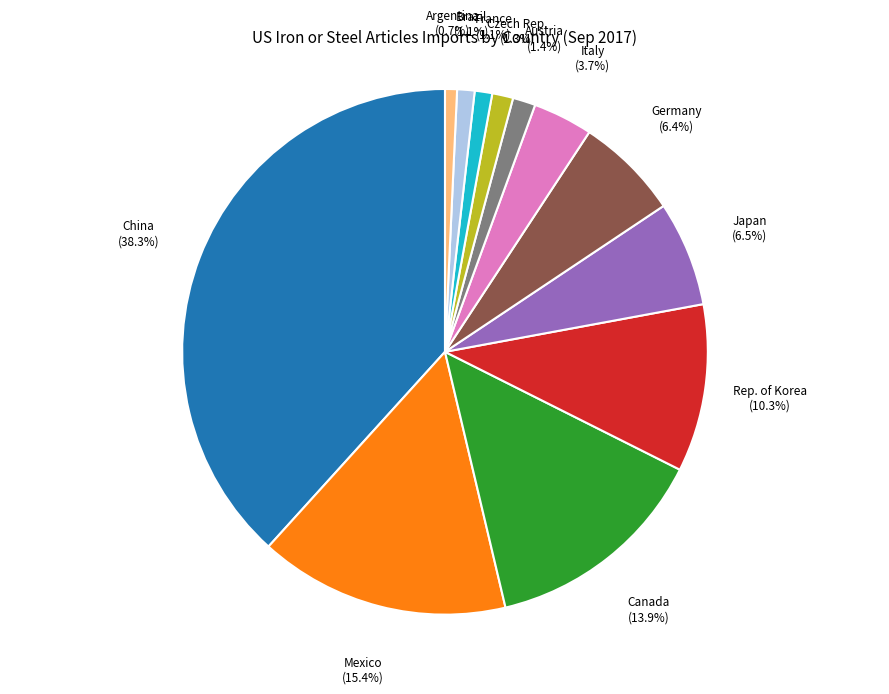

Does any single category account for the majority?

No